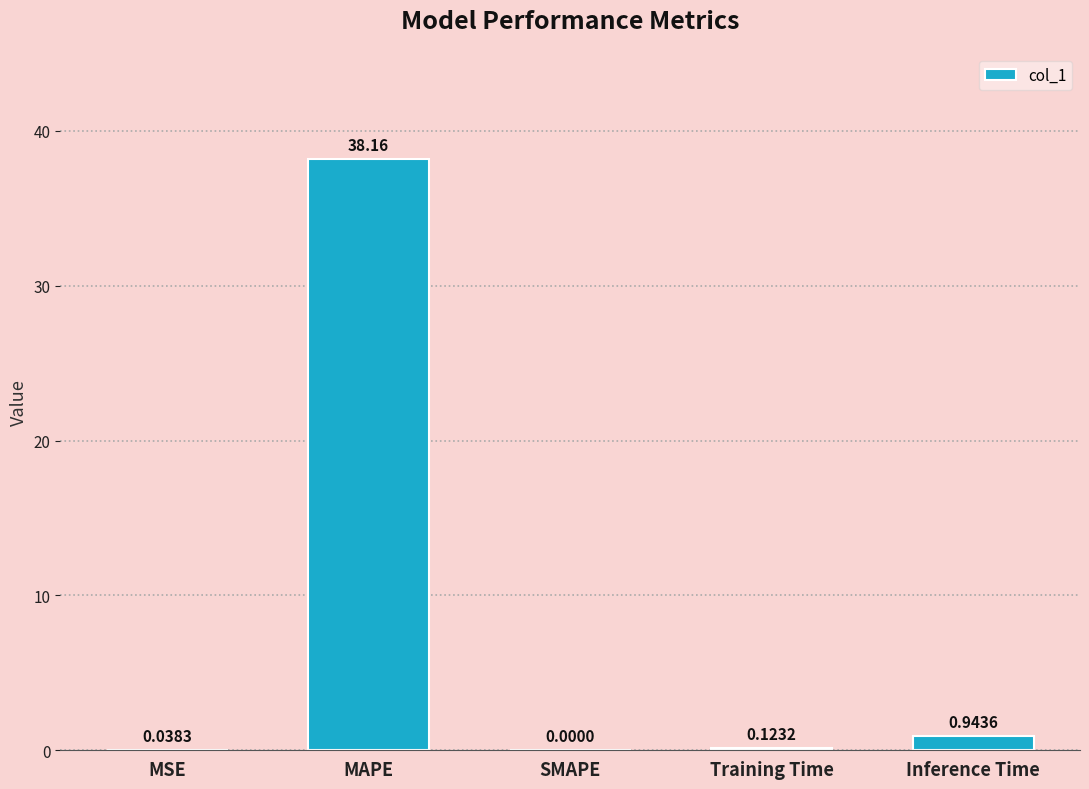

What is the change in value from MSE to Inference Time?

+0.9